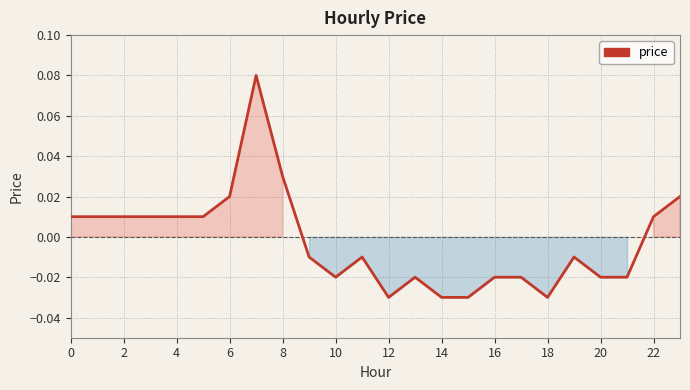

What is the label of the 21st point from the left?

20